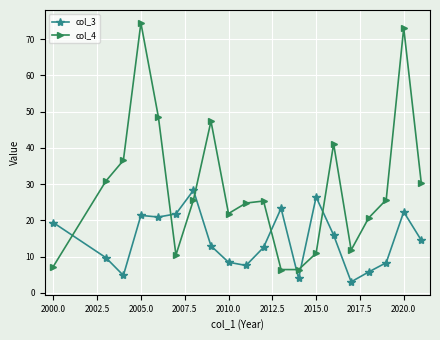

True or false: col_4 has more than 2 points higher than both neighbors.

True